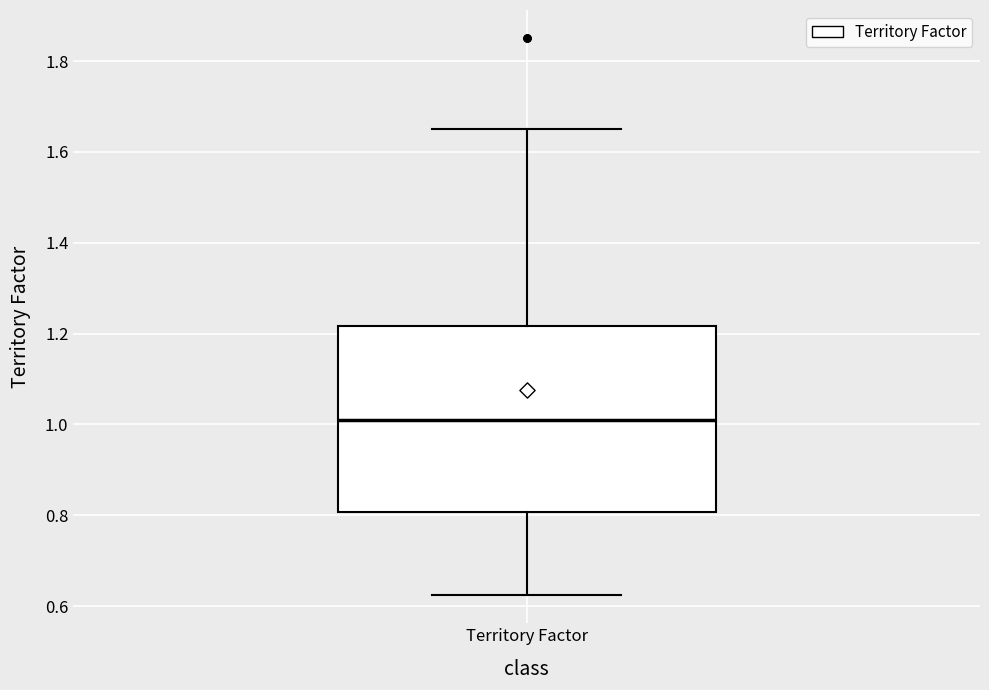

Read this box plot against the y-axis: the position of the median line, the range covered by the box, and the ends of both whiskers. The values are not printed on the chart, so give them approximately, as read against the axis.

median 1.02, box 0.80 to 1.22, whiskers 0.62 to 1.64